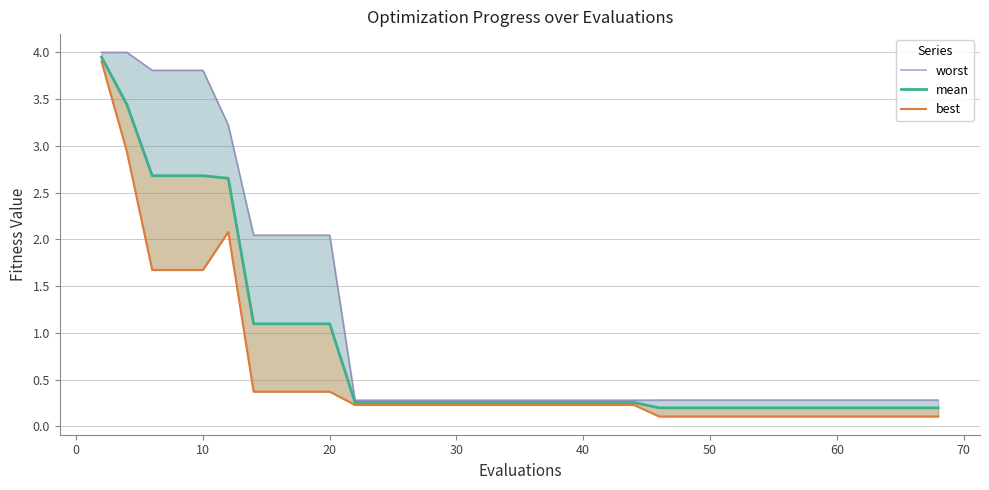

What is the value of the mean point at the 36th from the left?

0.2